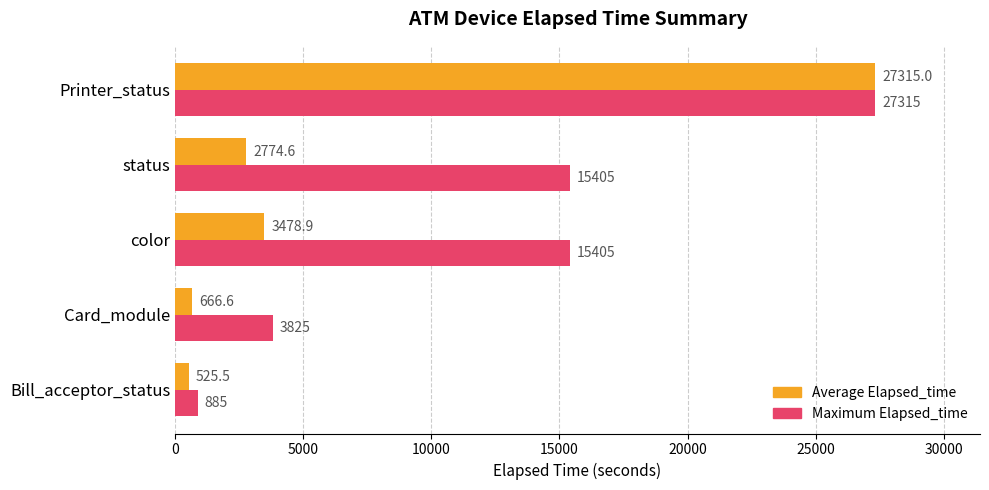

Between Bill_acceptor_status and Card_module, which series saw the biggest shift?

Maximum Elapsed_time